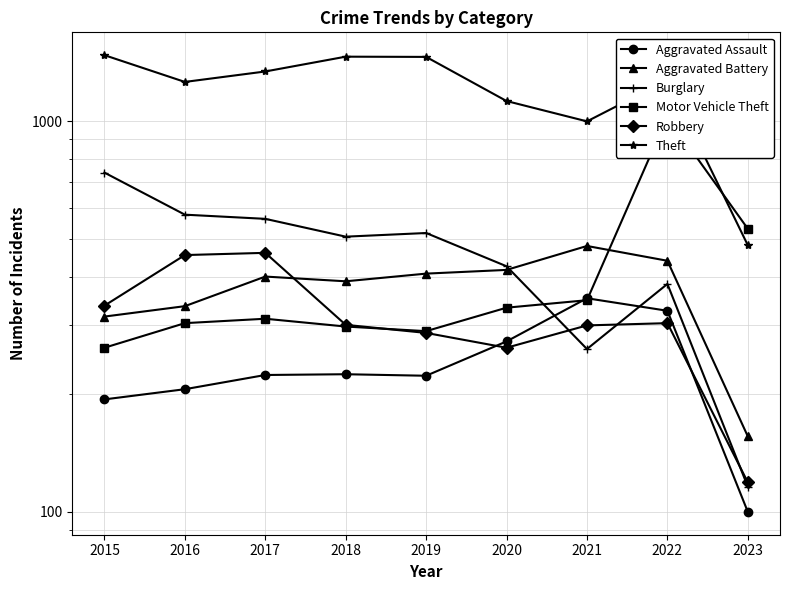

Reading left to right, what are all the values shown in this chart?

Aggravated Assault: 194	206	224	225	223	273	352	327	100
Aggravated Battery: 316	336	400	389	407	416	479	439	156
Burglary: 738	576	562	506	517	425	261	383	116
Motor Vehicle Theft: 263	304	312	298	290	333	348	1027	530
Robbery: 337	454	460	301	287	263	300	304	119
Theft: 1474	1259	1339	1461	1459	1125	998	1272	481